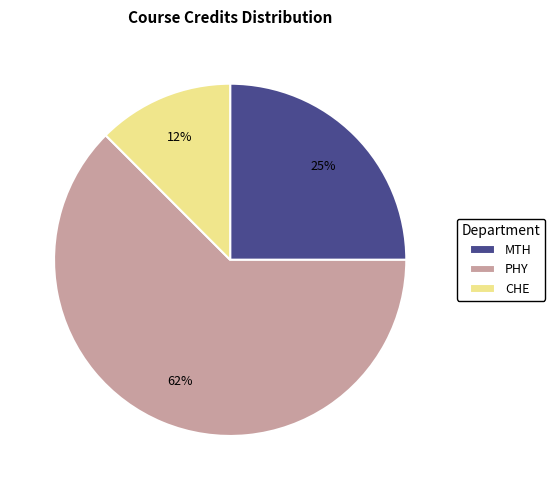

To the nearest percent, what portion does MTH represent?

25%